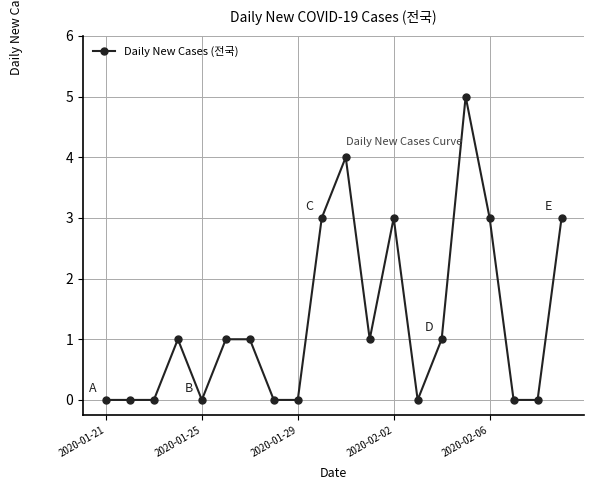

Count the number of categories in the chart.

20